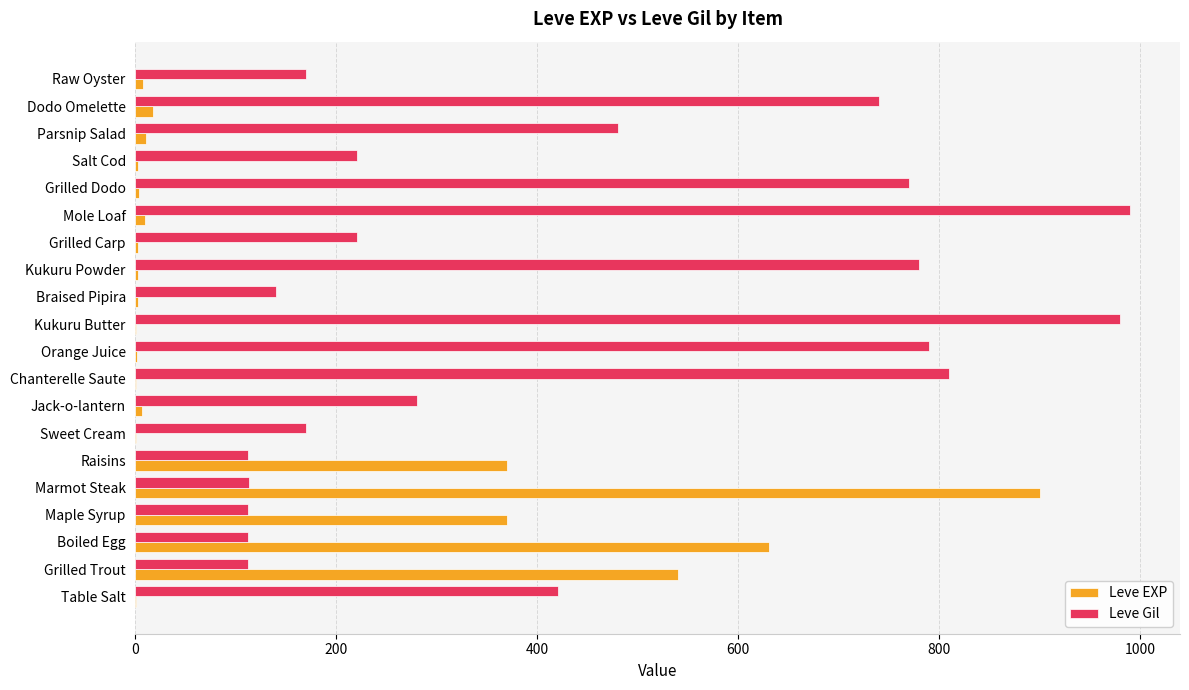

How many data points does each series have?

20